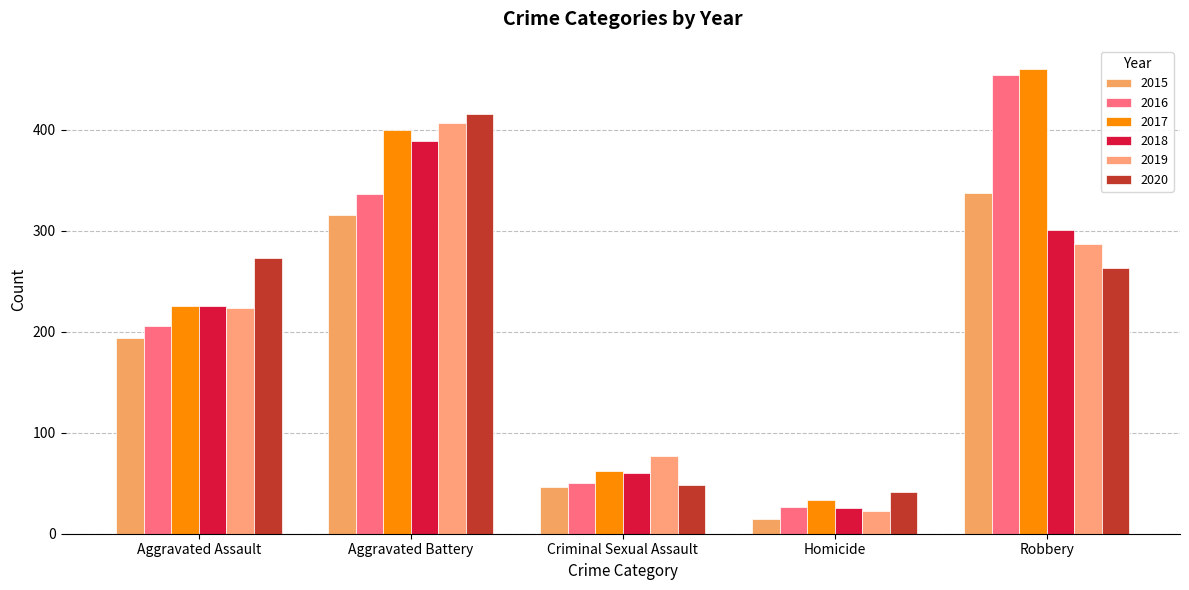

True or false: 2016 has a value of 336 at Aggravated Battery.

True